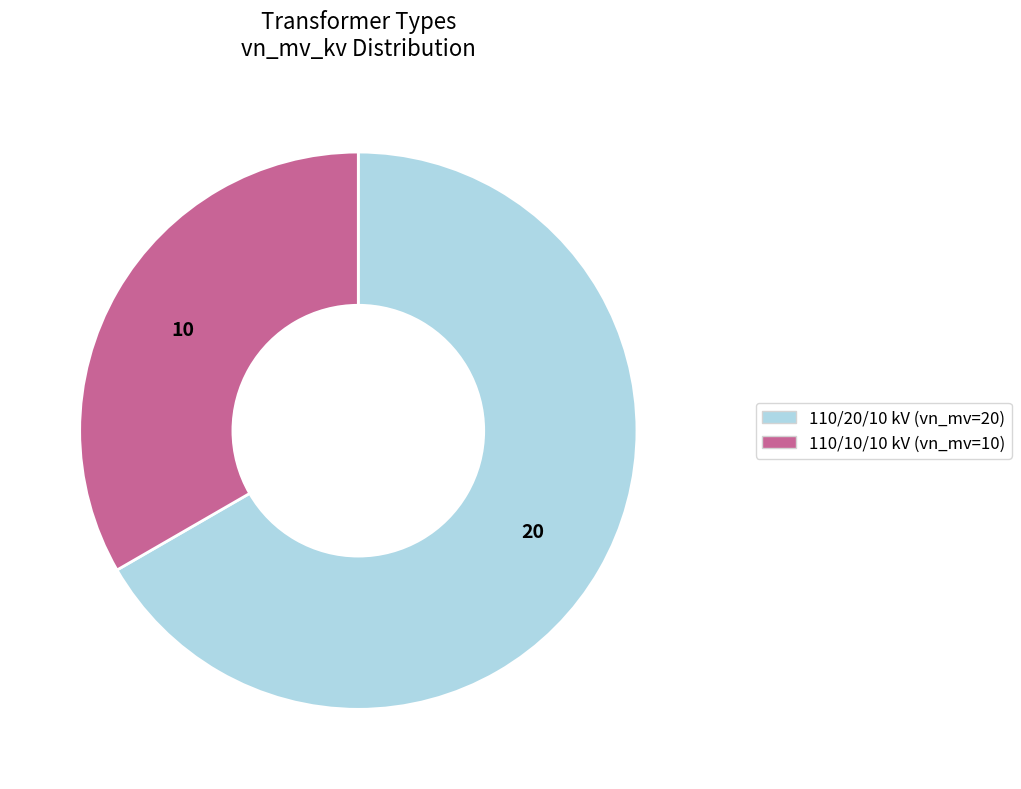

Is there a majority slice in this chart?

Yes